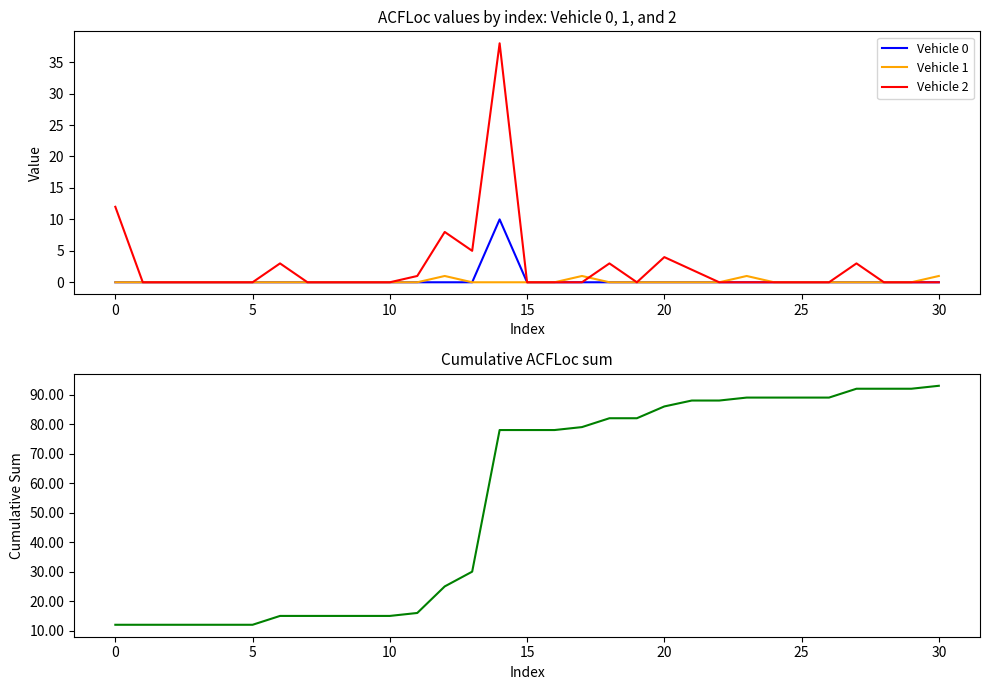

Does the chart have visible grid lines?

No